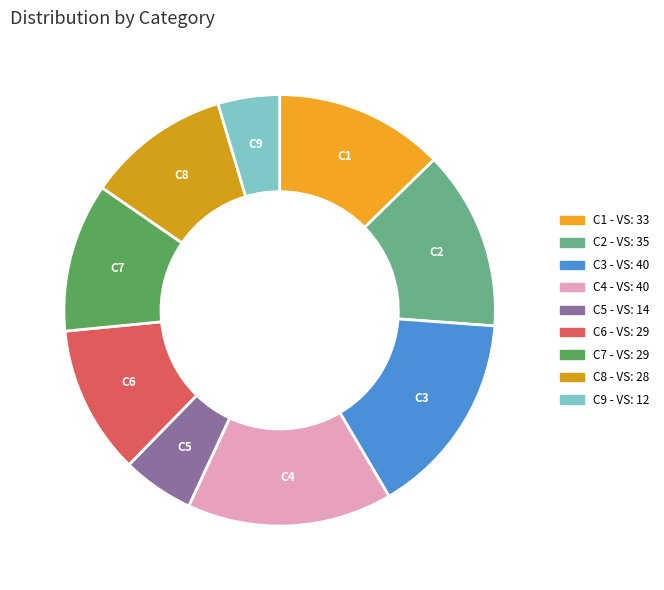

Combined, do C5 and C8 account for over 50%?

No